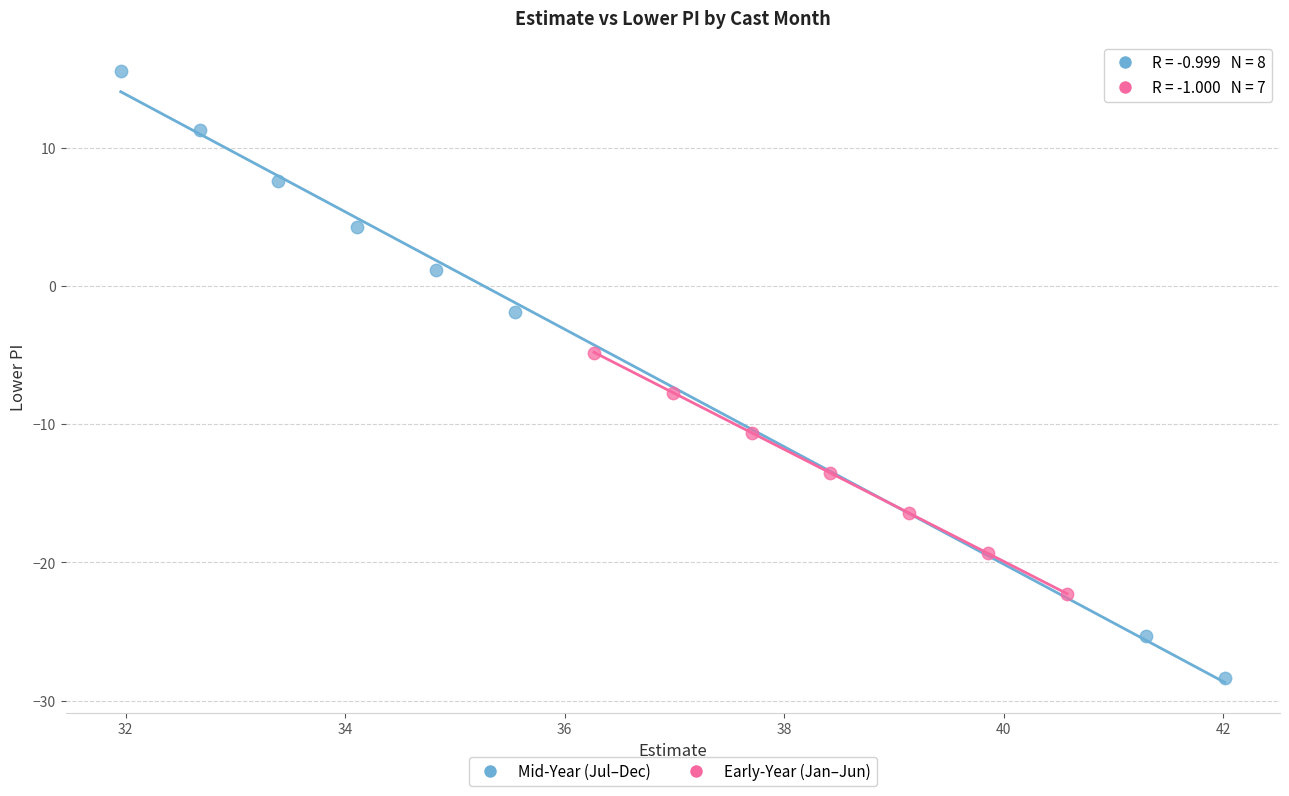

Which series contains the highest Y value?

Mid-Year (Jul–Dec)